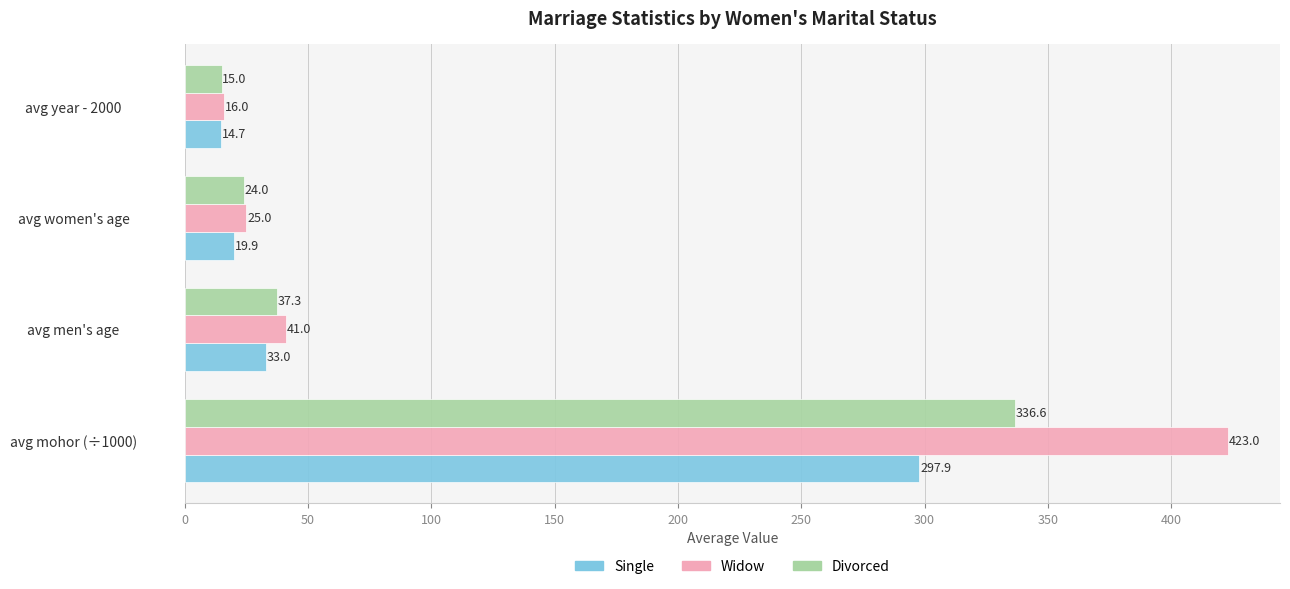

At which category is the sum across all series the highest?

avg mohor (÷1000)